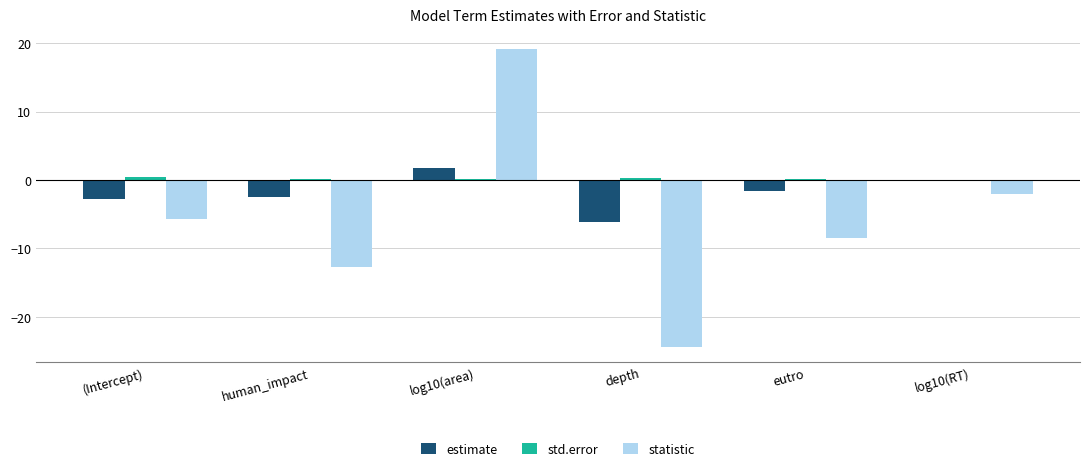

The statistic series shows -9.4 at (Intercept). True or false?

False